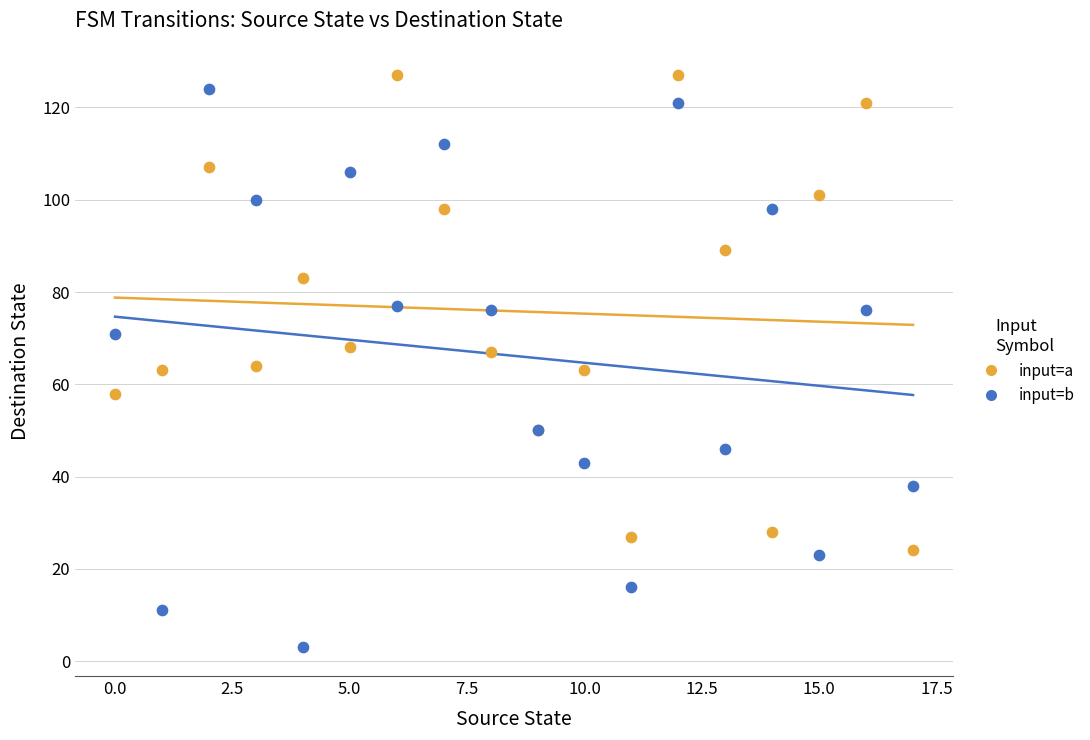

Which series contains the highest Y value?

input=a